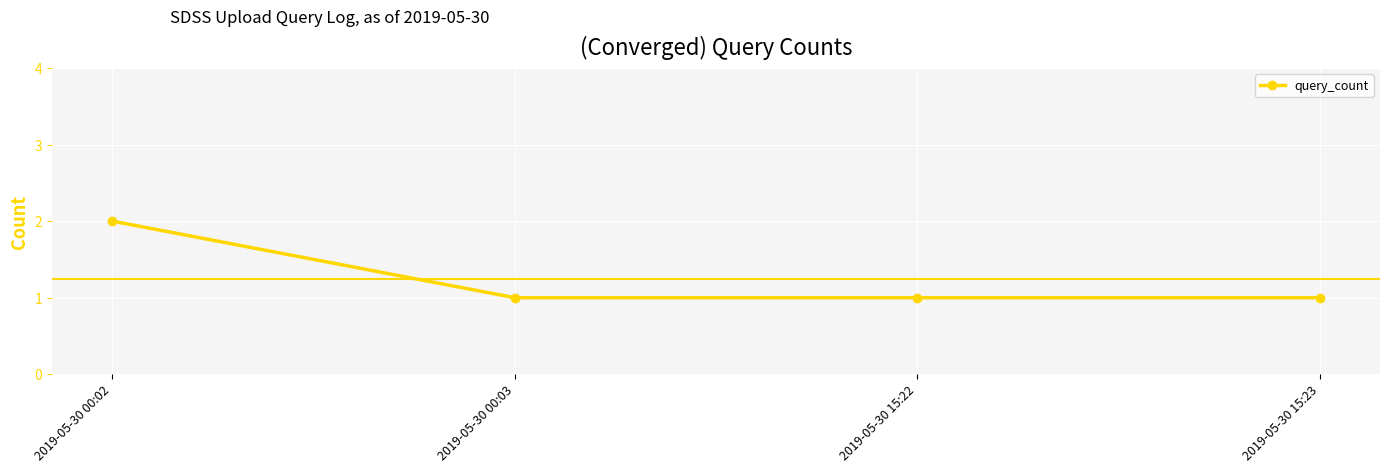

The value at 2019-05-30 00:03 is 1. True or false?

True